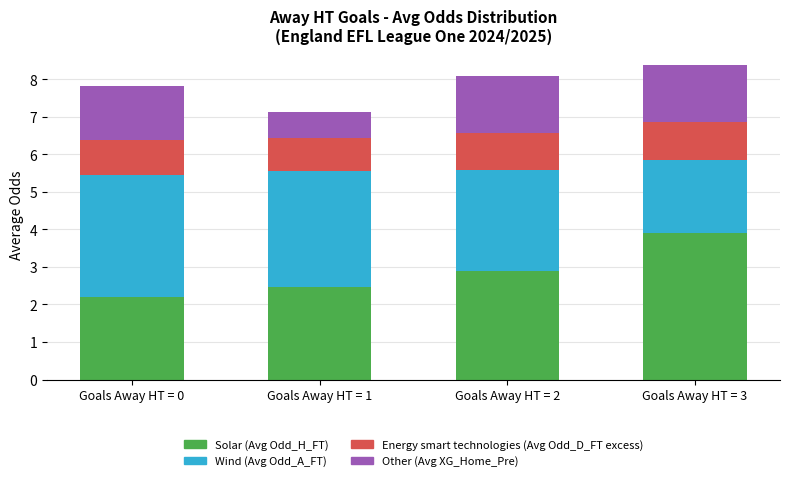

What is the total value across all series at Goals Away HT = 1?

7.1